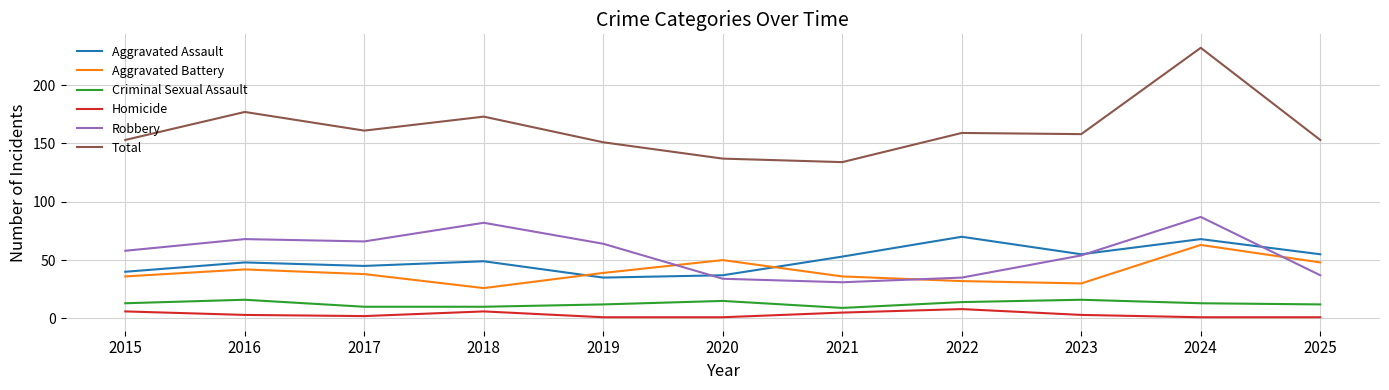

At which category is the sum across all series the highest?

2024